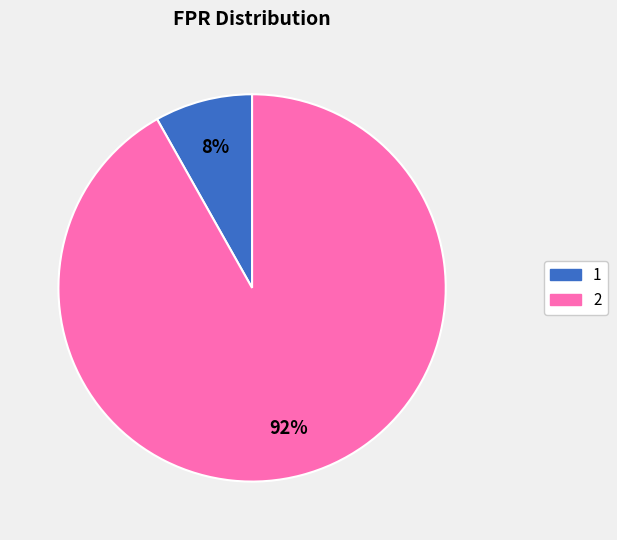

How many segments does this pie chart have?

2